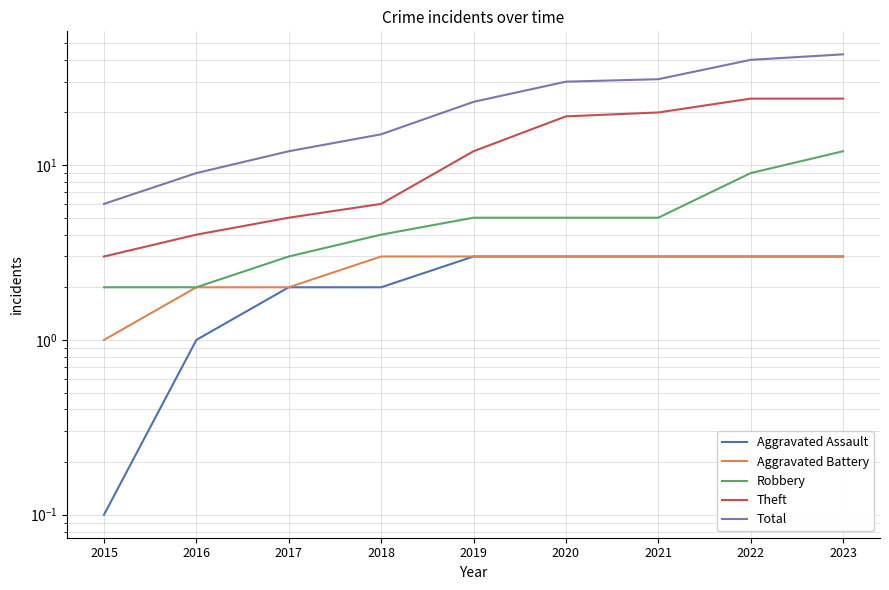

Is it true that Aggravated Assault equals 0.1 at 2015?

True